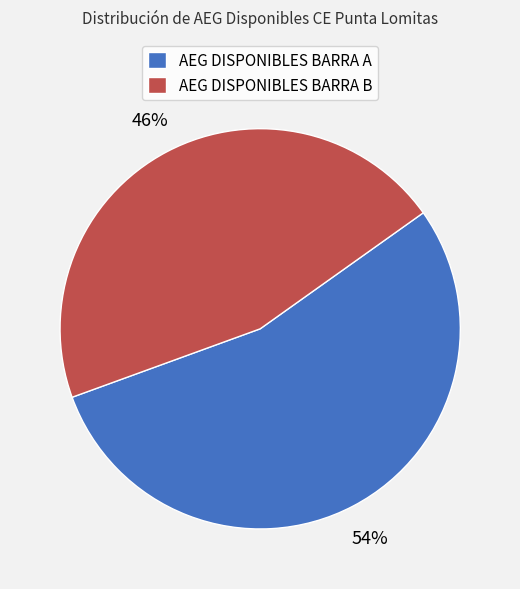

To the nearest percent, what is the average slice percentage?

50%